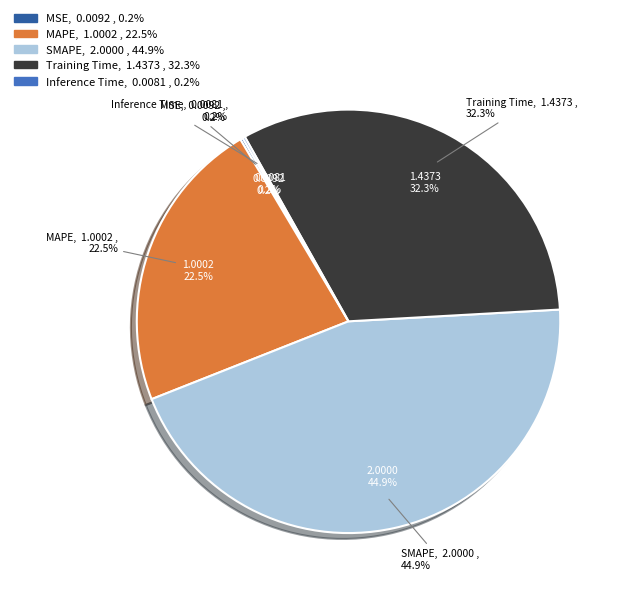

Does any single category account for the majority?

No